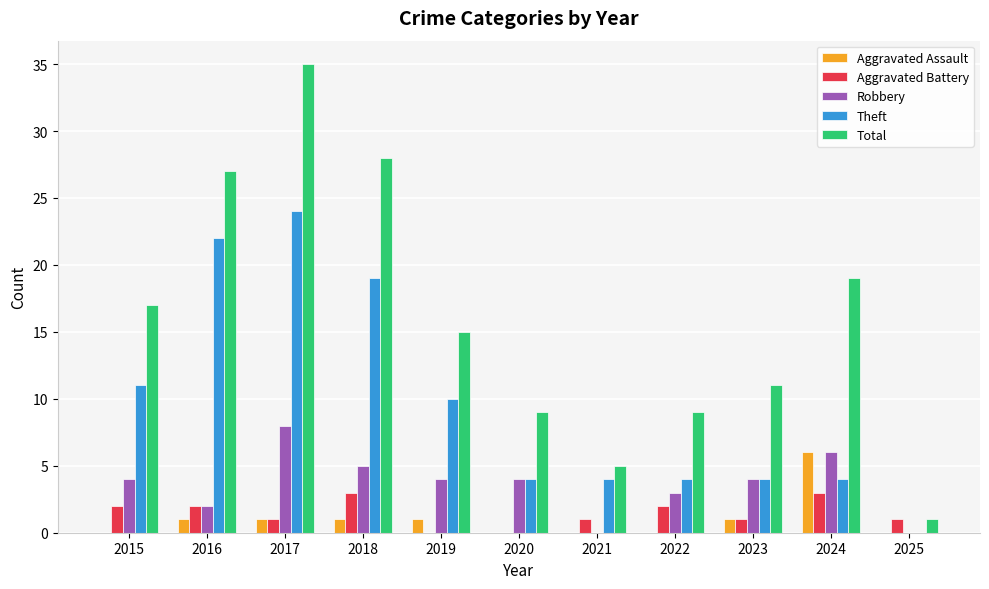

Which series has the largest total across all categories?

Total